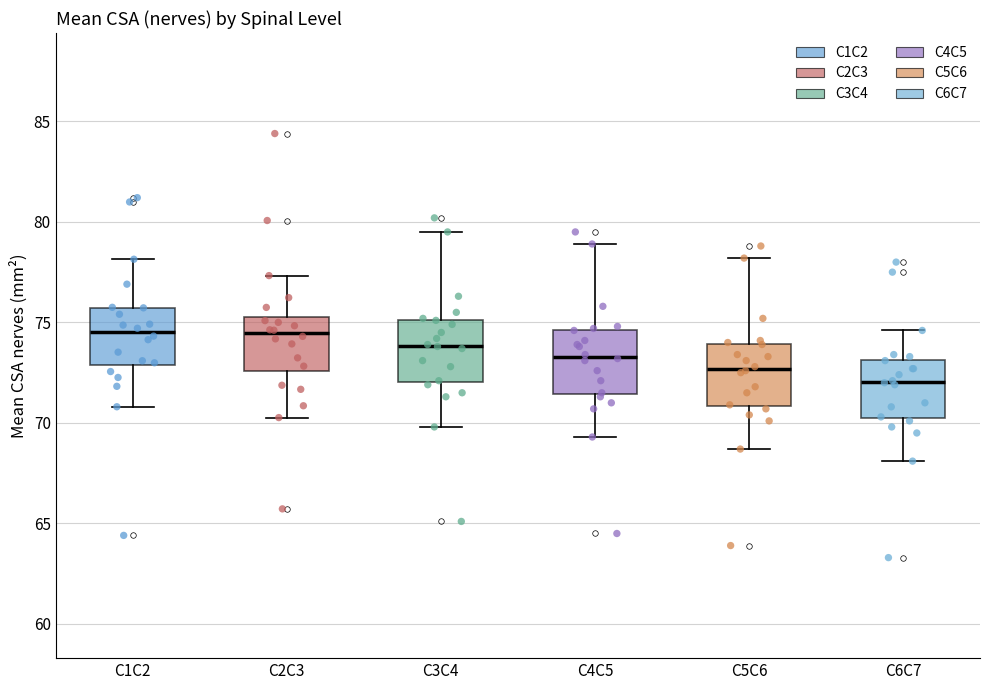

Where does the lower whisker of the box for C1C2 end on the y-axis? The values are not printed on the chart, so give them approximately, as read against the axis.

71.0